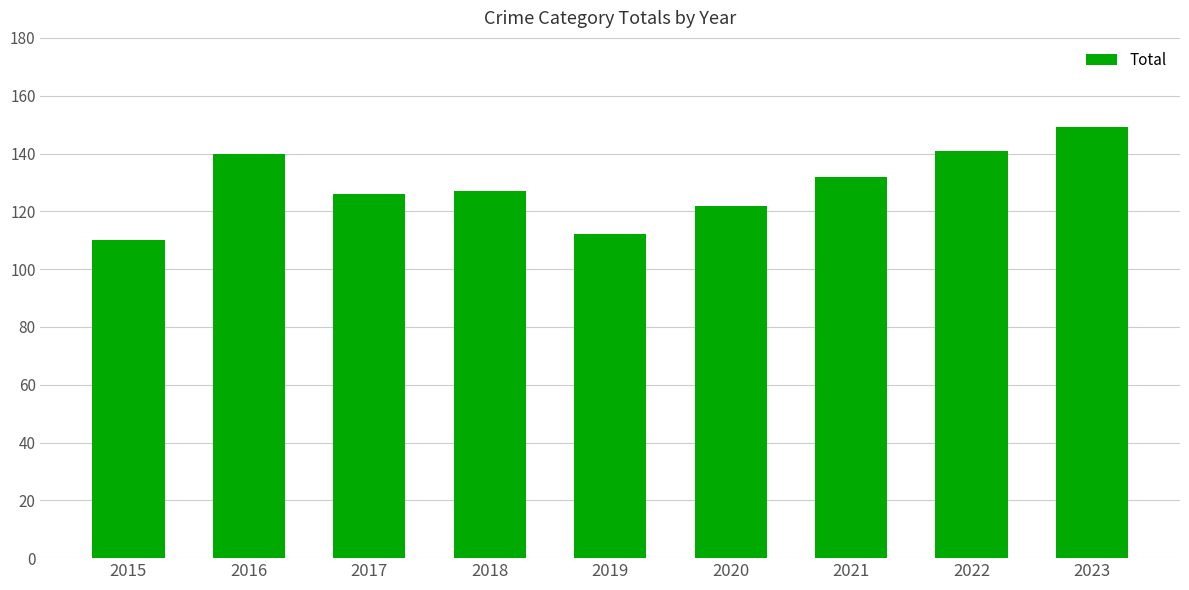

How many bars are there in total?

9